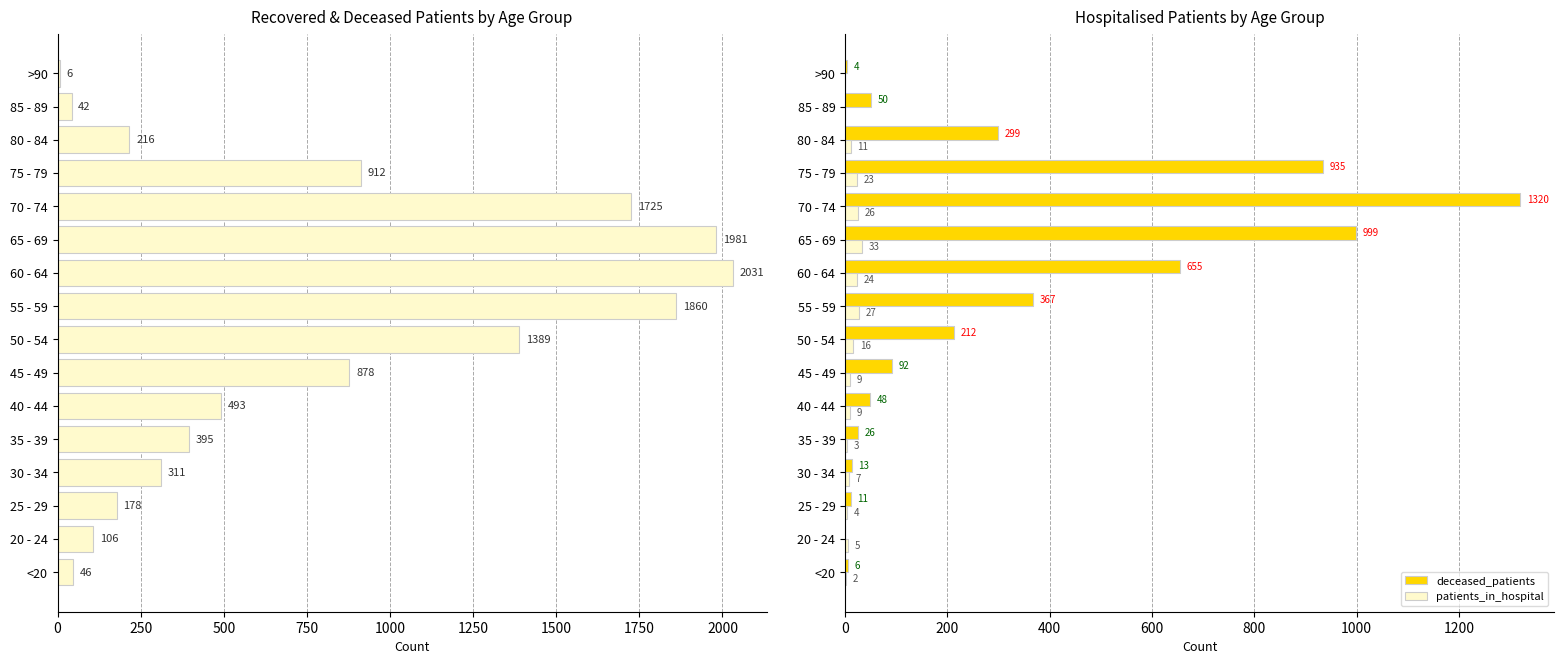

Where is deceased_patients nearest to the value 660?

60 - 64